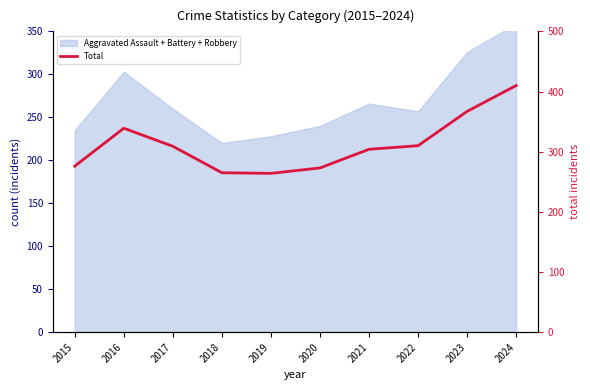

What is the sum of all values?

3117